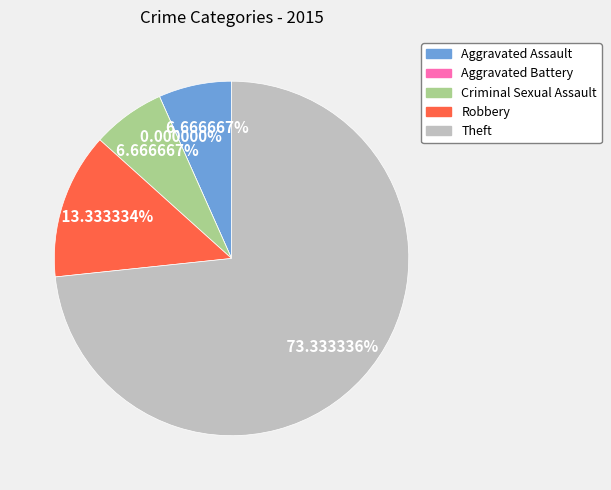

Which category has the smallest portion of the pie?

Aggravated Battery